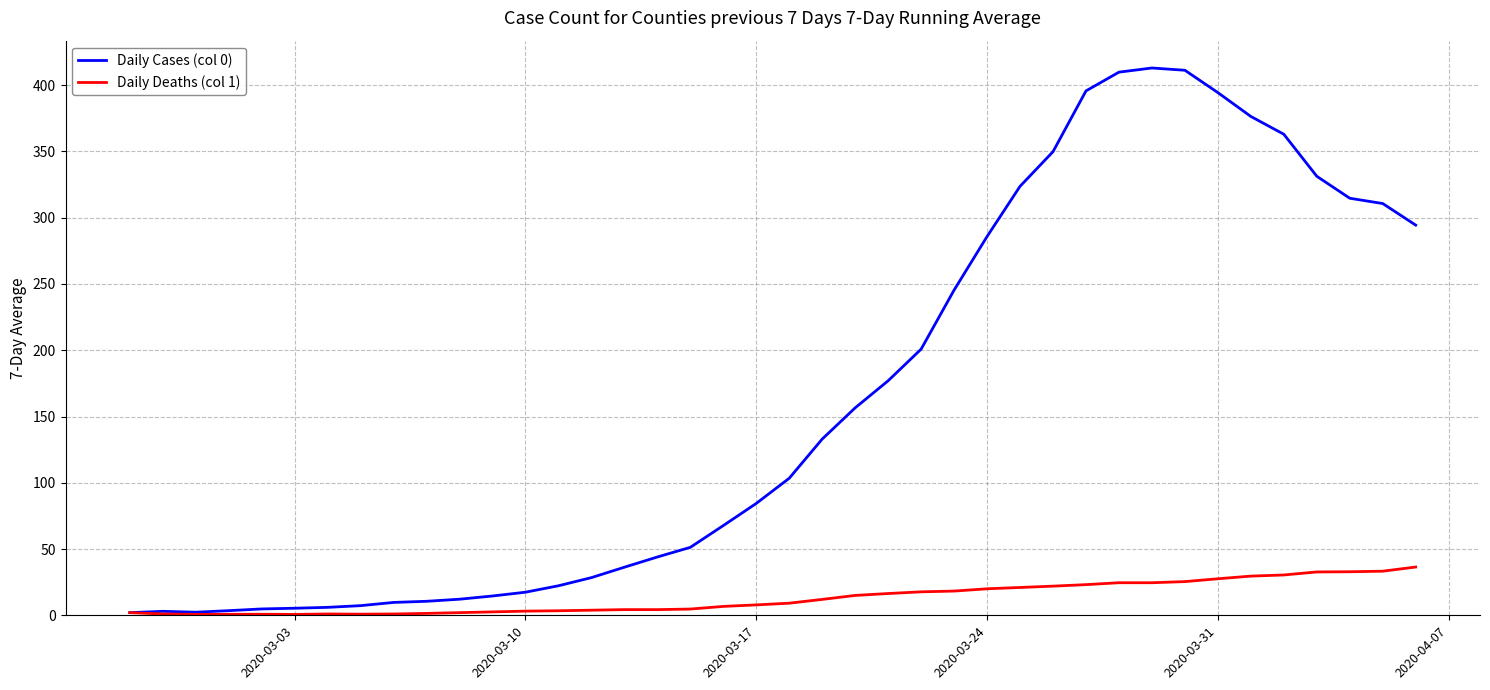

Which series has the largest total across all categories?

Daily Cases (col 0)